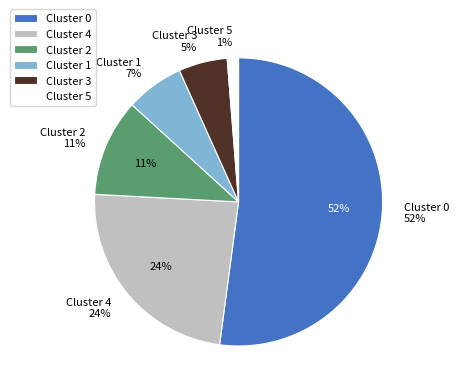

To the nearest percent, what is the difference between the 4 and 2 slice percentages?

13%